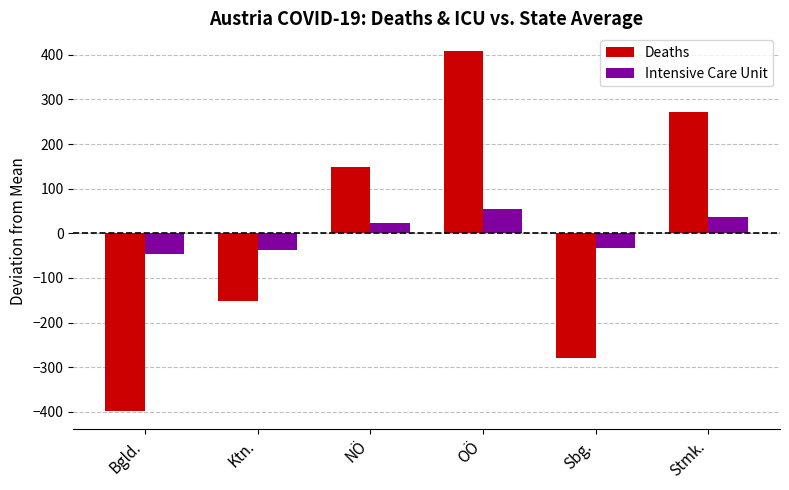

What are all the series names shown in the legend?

Deaths, Intensive Care Unit